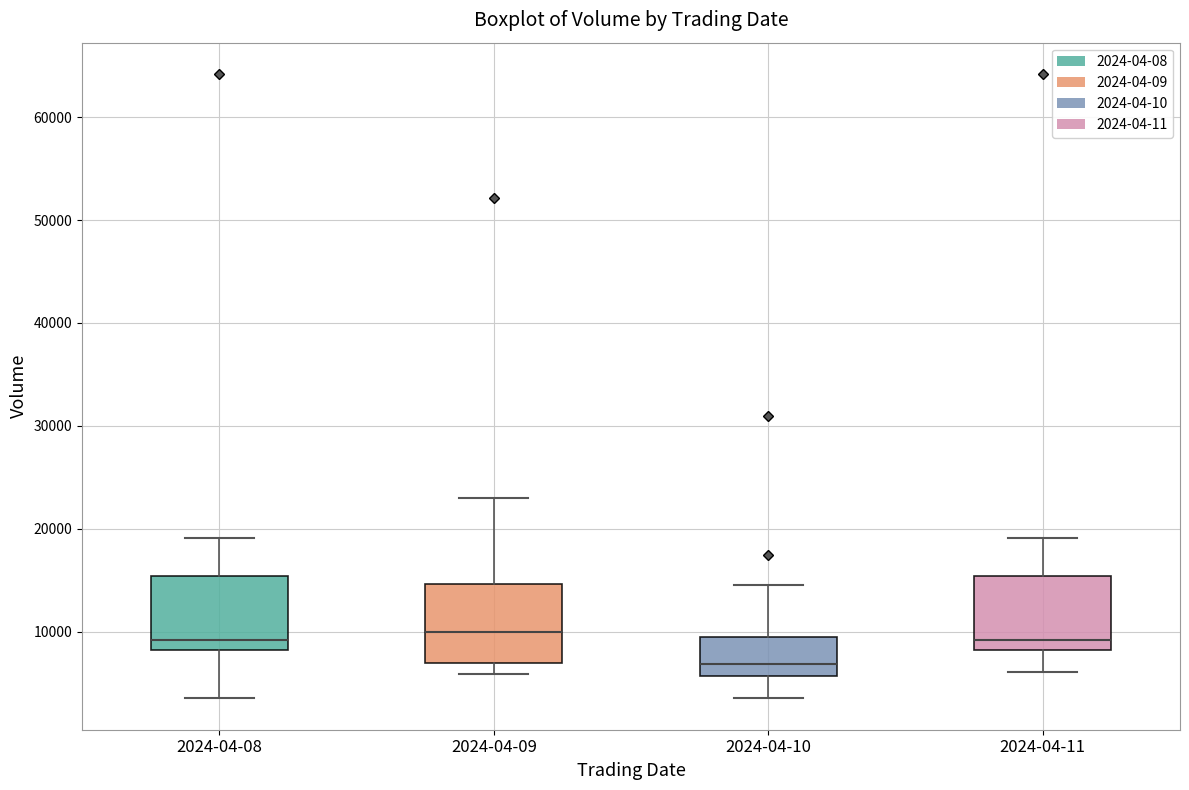

Reading left to right, transcribe this box plot: for each box, give where its median line is, the range the box spans, and where its two whiskers end, as read against the y-axis. The values are not printed on the chart, so give them approximately, as read against the axis.

2024-04-08: median 9000, box 8000 to 15000, whiskers 3000 to 19000
2024-04-09: median 10000, box 7000 to 15000, whiskers 6000 to 23000
2024-04-10: median 7000, box 6000 to 10000, whiskers 4000 to 15000
2024-04-11: median 9000, box 8000 to 15000, whiskers 6000 to 19000